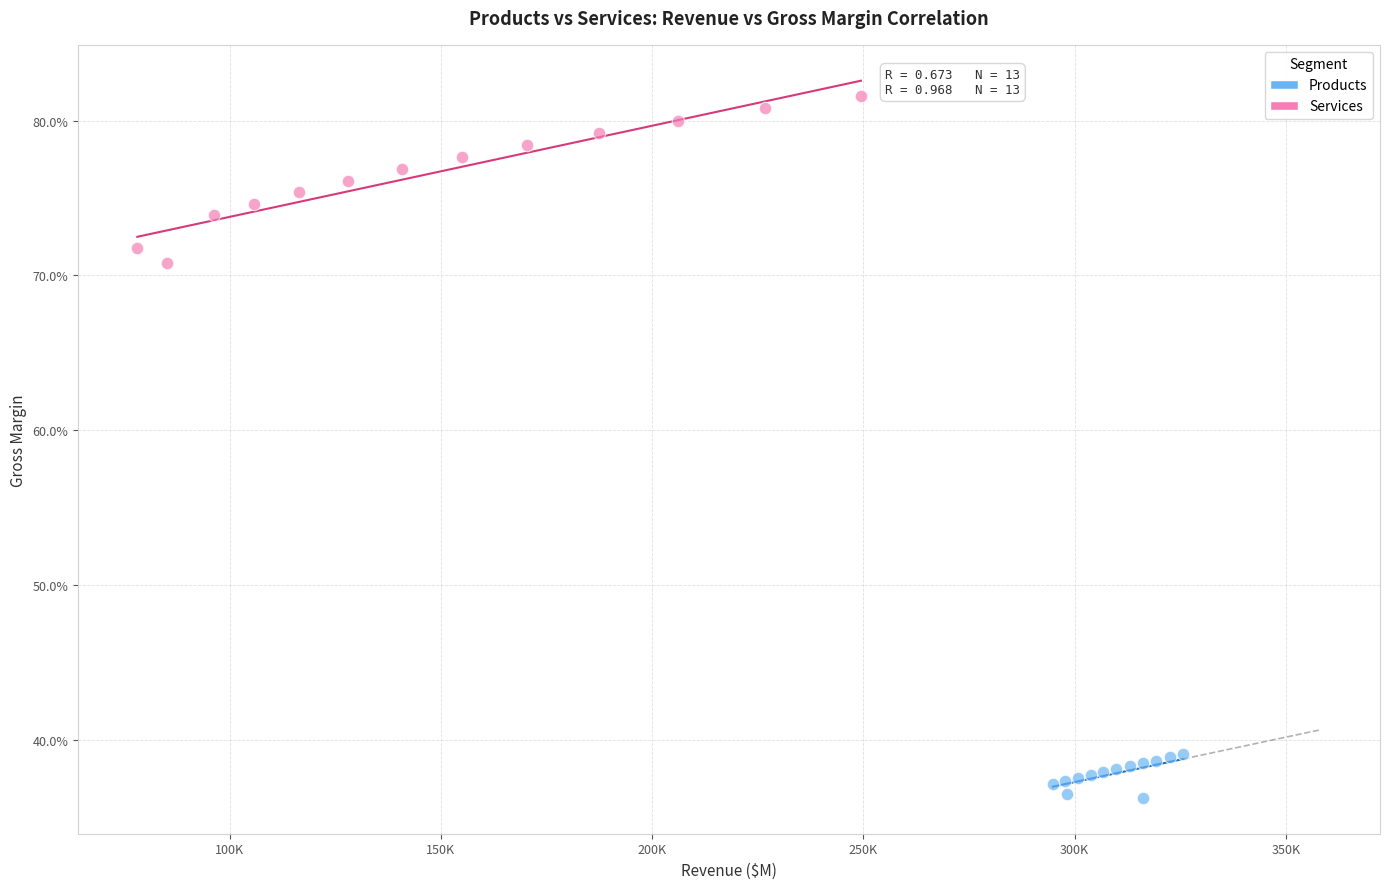

Which series contains the highest Y value?

Services